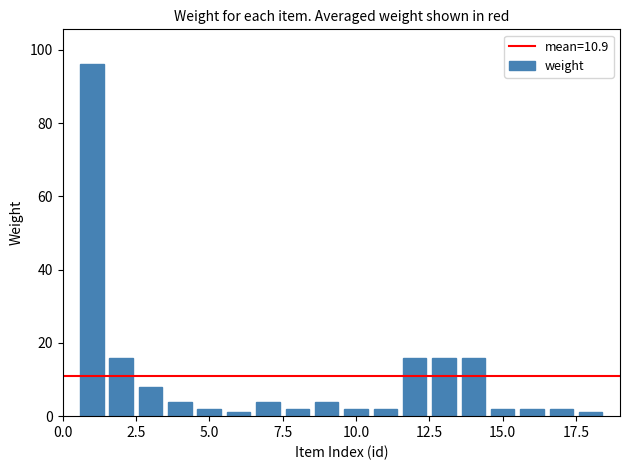

What is the difference between the maximum and minimum values?

95